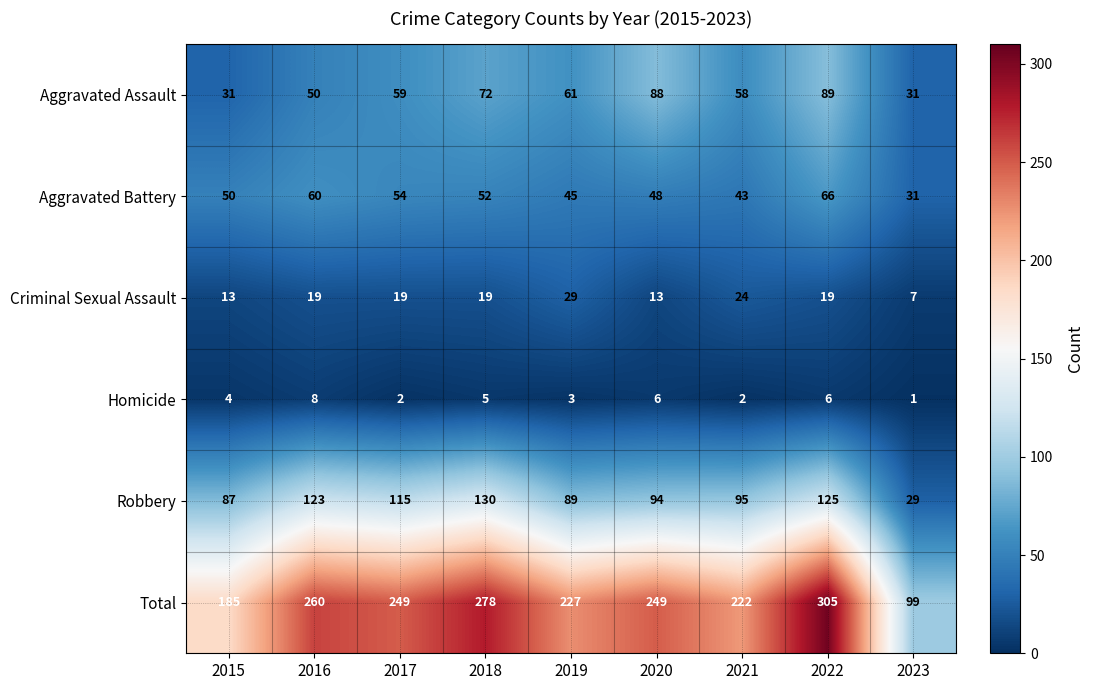

What is the sum of the Total values at 2018 and 2016?

538